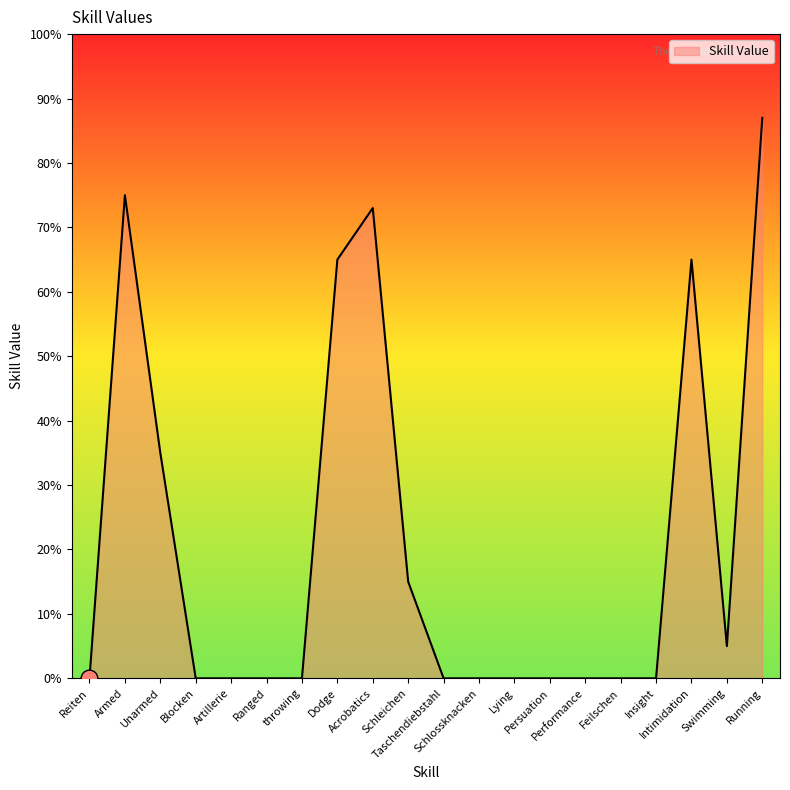

What is the maximum value shown in the chart?

87